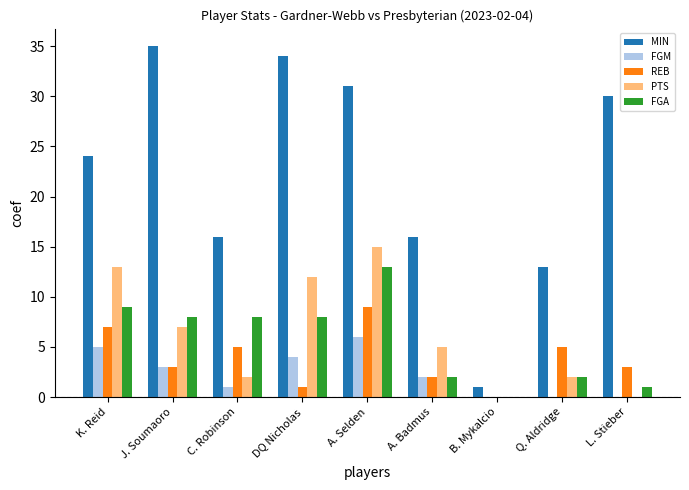

Reading left to right, list all the values displayed in this chart.

MIN: 24	35	16	34	31	16	1	13	30
FGM: 5	3	1	4	6	2	0	0	0
REB: 7	3	5	1	9	2	0	5	3
PTS: 13	7	2	12	15	5	0	2	0
FGA: 9	8	8	8	13	2	0	2	1